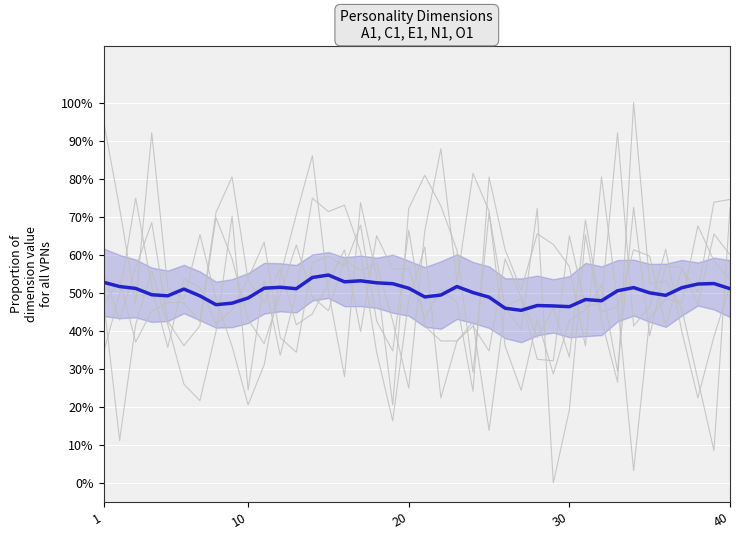

How many interior local peaks (higher than both neighbors) does the data have?

9